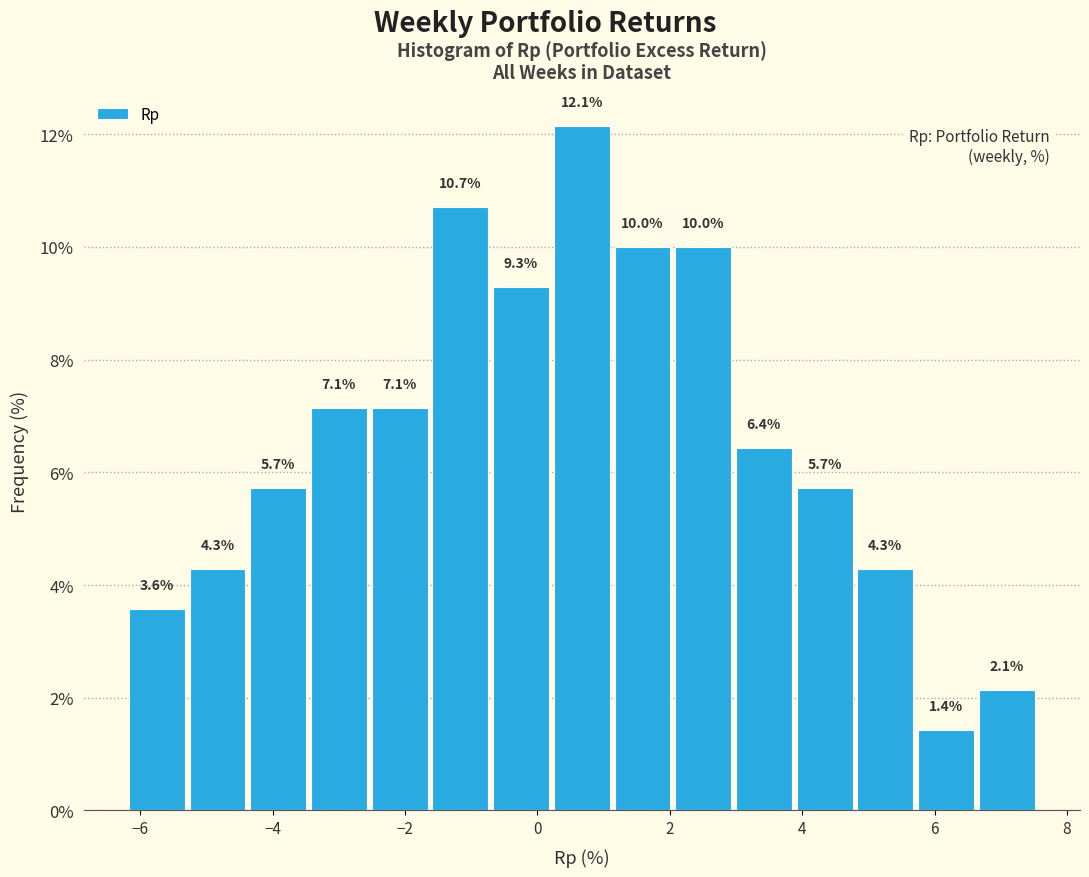

Over which range of the x-axis is the bar tallest?

0.2 to 1.2